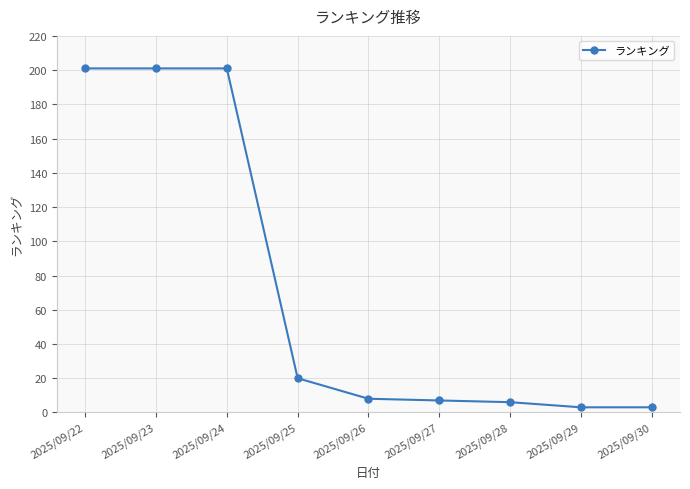

What is the difference between the maximum and second lowest values?

198